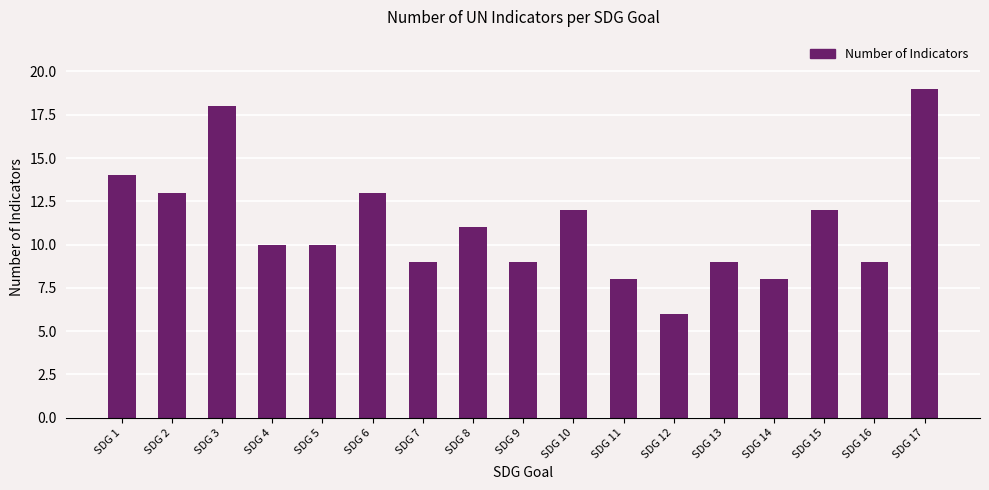

What is the average value?

11